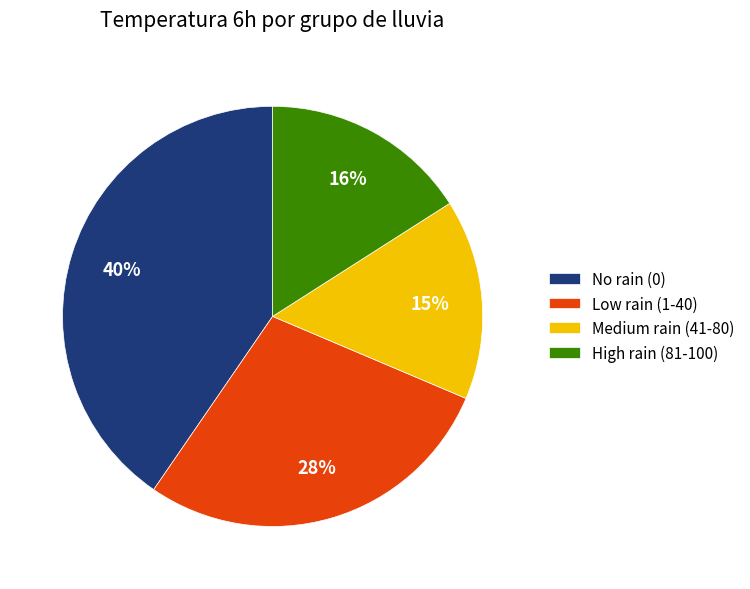

To the nearest percent, what is the combined percentage of High rain (81-100) and Medium rain (41-80)?

31%